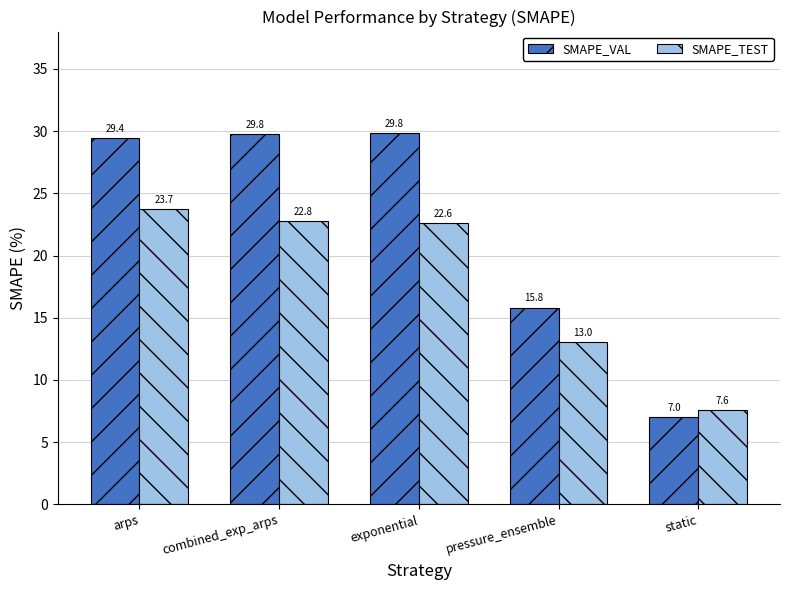

True or false: SMAPE_TEST has a value of 22.6 at exponential.

True